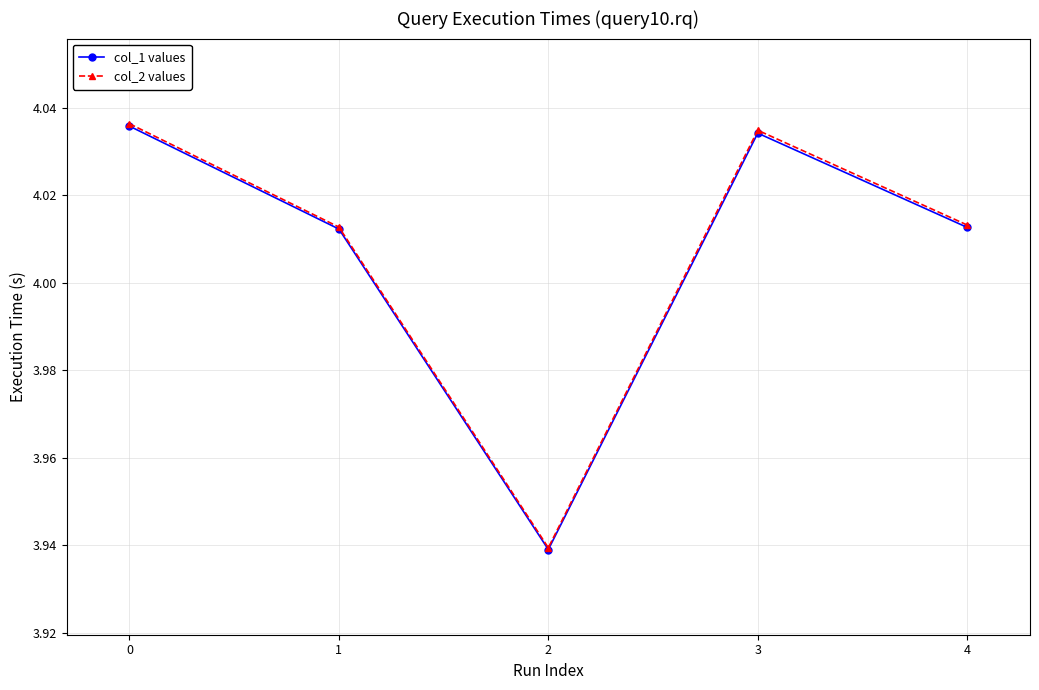

Between 1 and 2, which series saw the biggest shift?

col_2 values